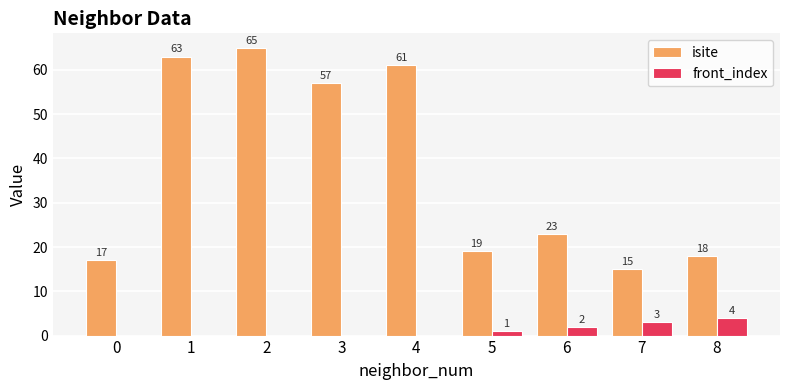

Reading right to left, extract all data points from this chart.

isite: 18	15	23	19	61	57	65	63	17
front_index: 4	3	2	1	0	0	0	0	0